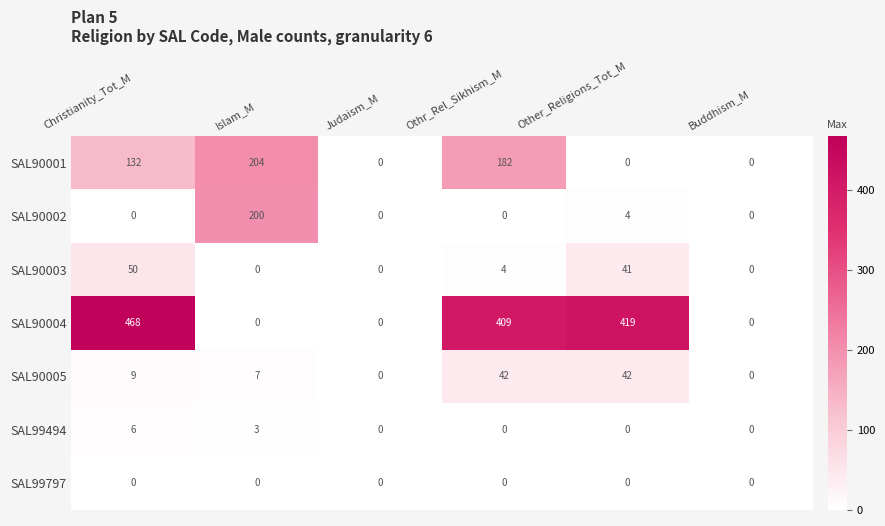

Rank the series by their maximum value, from lowest to highest.

SAL99797, SAL99494, SAL90005, SAL90003, SAL90002, SAL90001, SAL90004